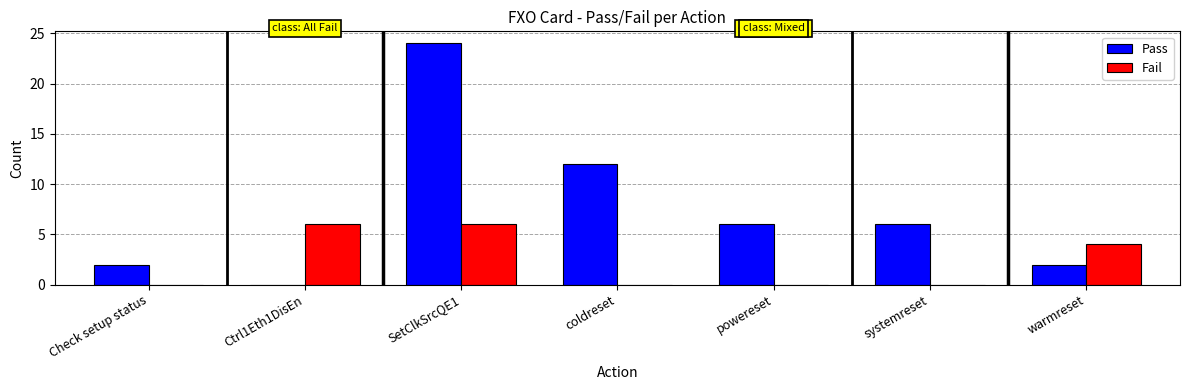

Which category has the highest value in the Pass series?

SetClkSrcQE1